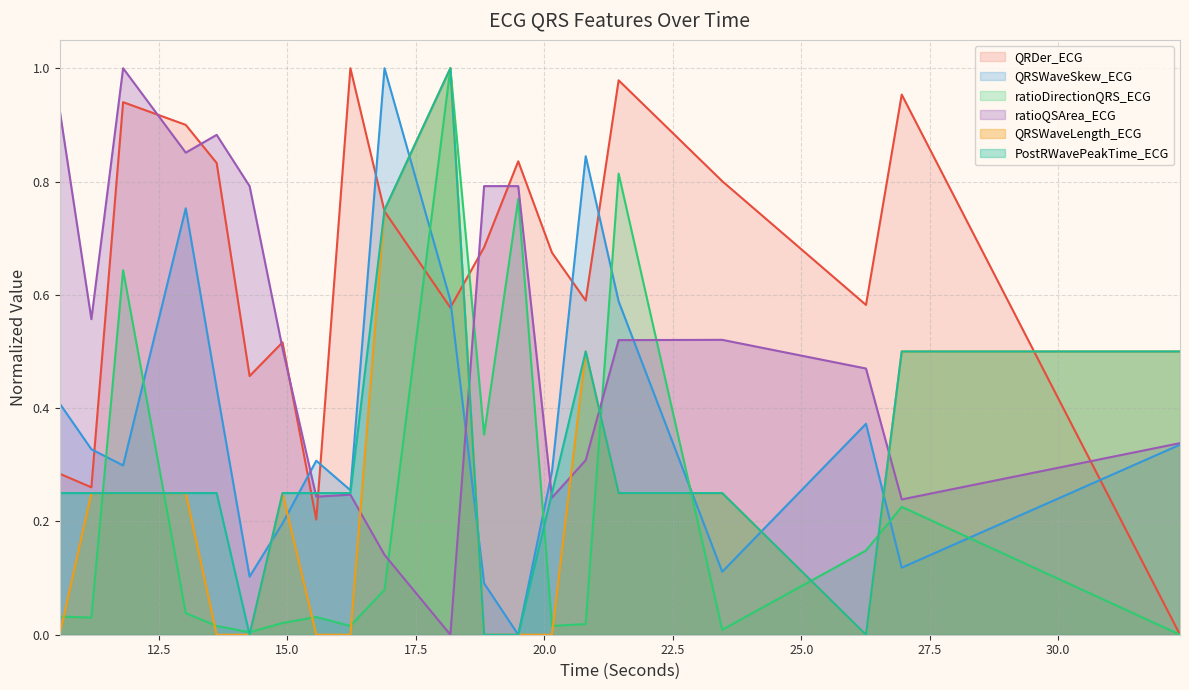

At which label does ratioDirectionQRS_ECG reach its minimum?

32.3671875